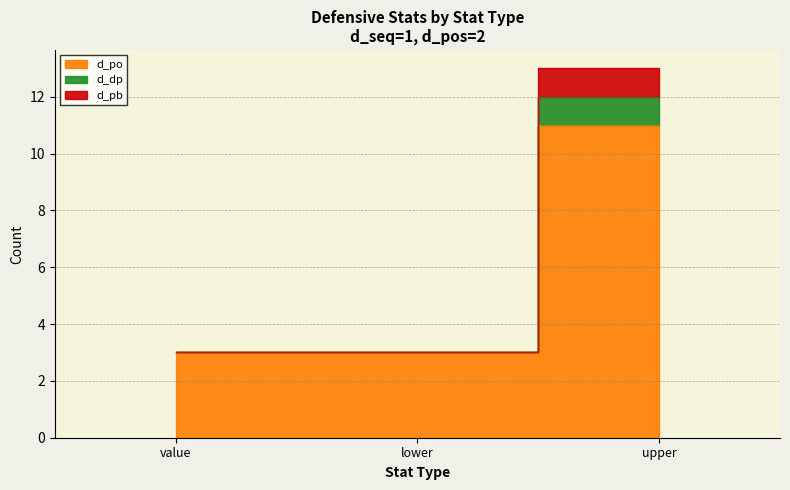

At which category does the chart reach its minimum across all series?

value